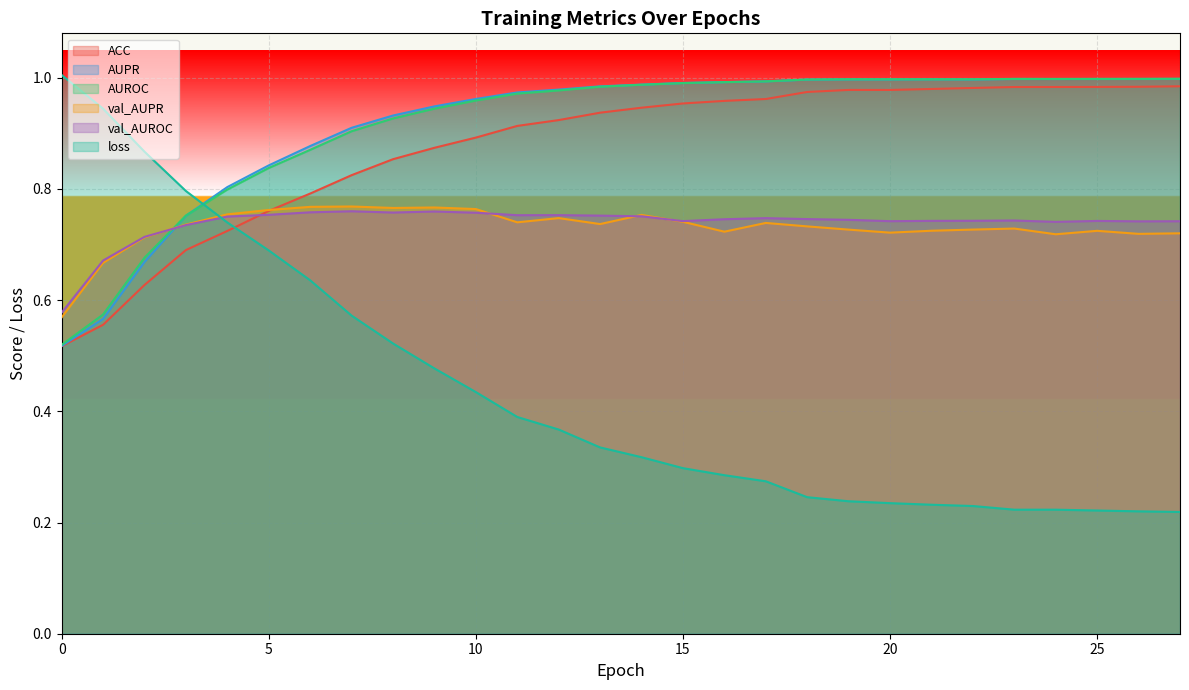

How many interior local peaks does the ACC series have?

1